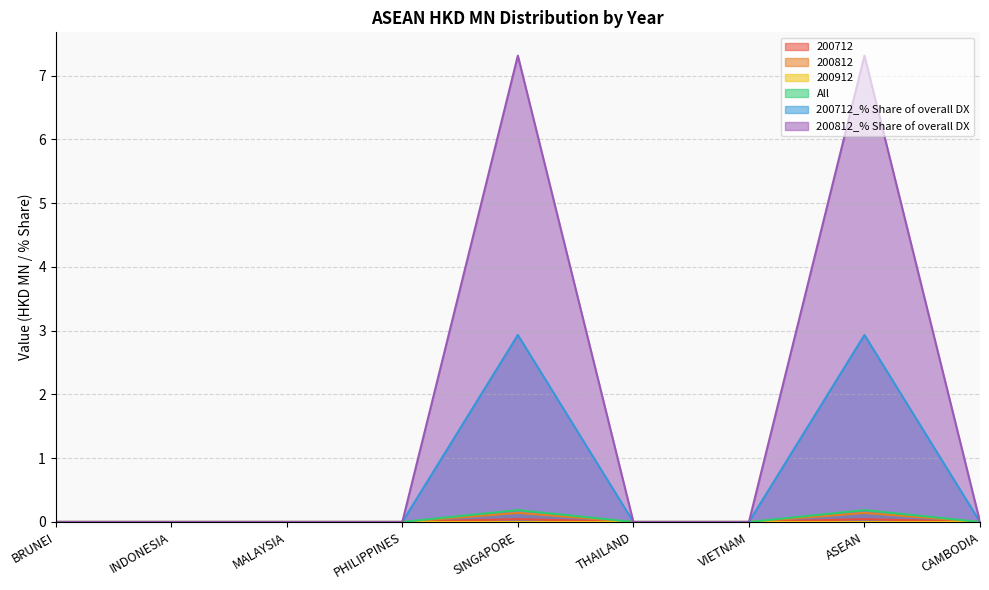

At how many categories does at least one series exceed 6?

2